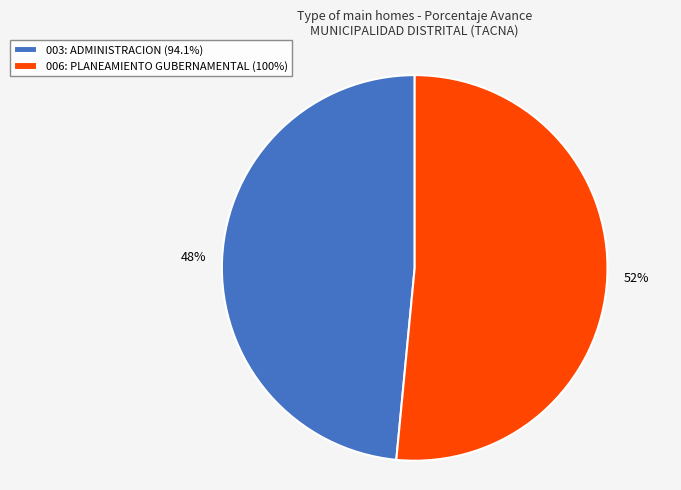

Count the number of slices in the pie.

2